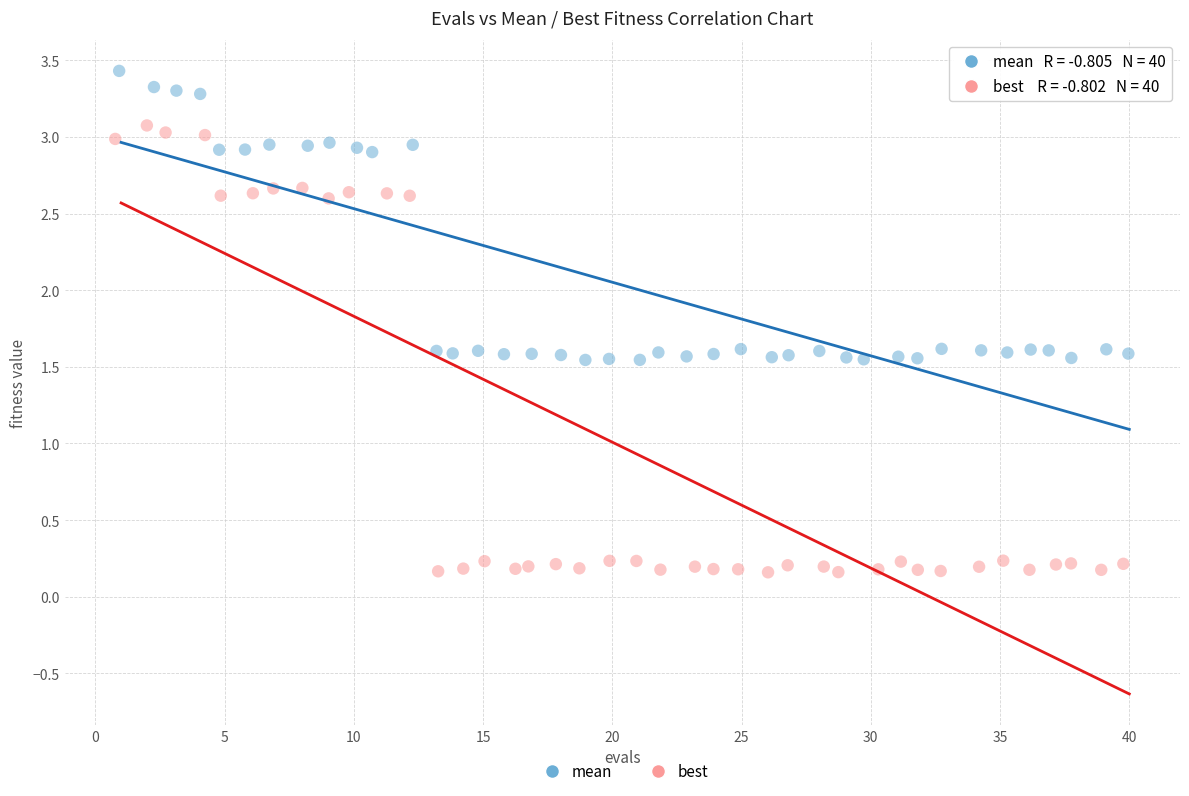

What are all the series names shown in the legend?

mean, best